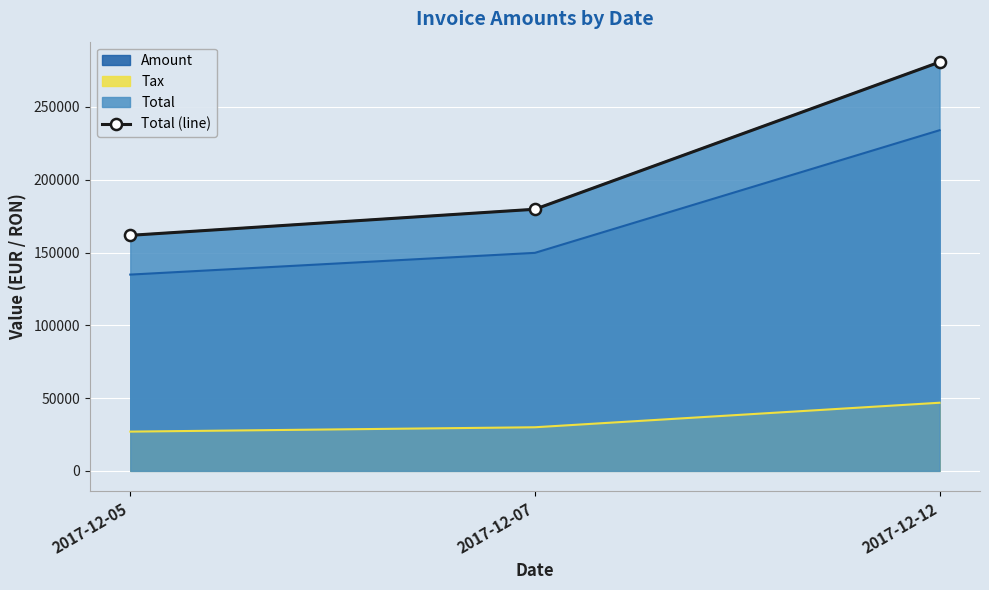

Which category has the lowest value across all series?

2017-12-05